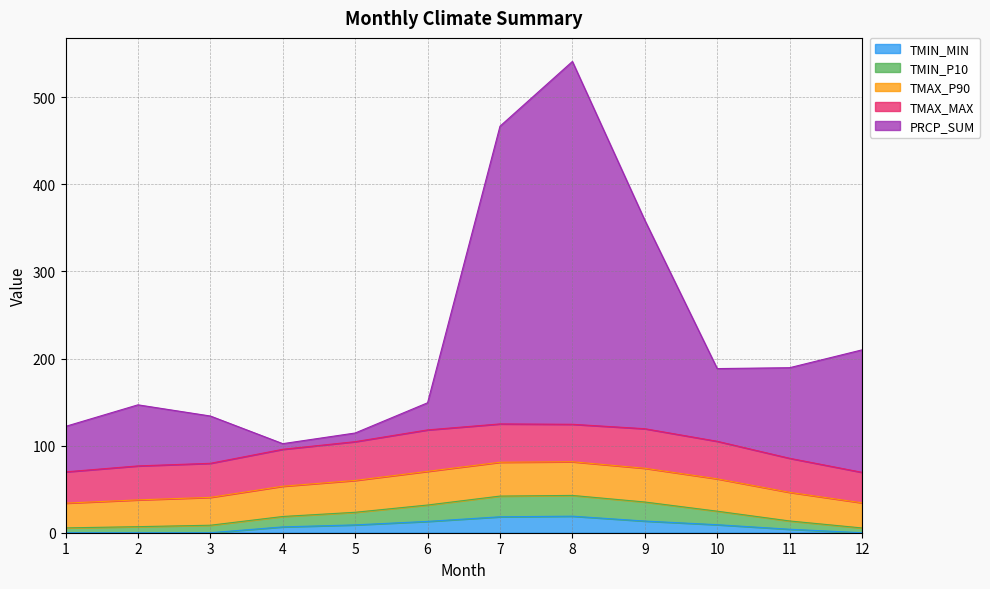

At which label does TMAX_P90 reach its minimum?

12